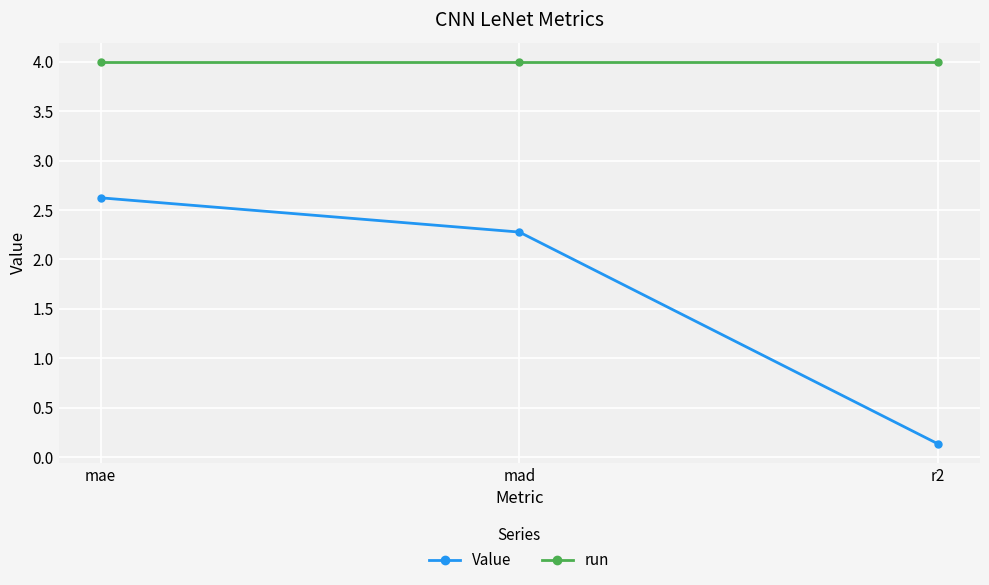

Which series has the largest total across all categories?

run